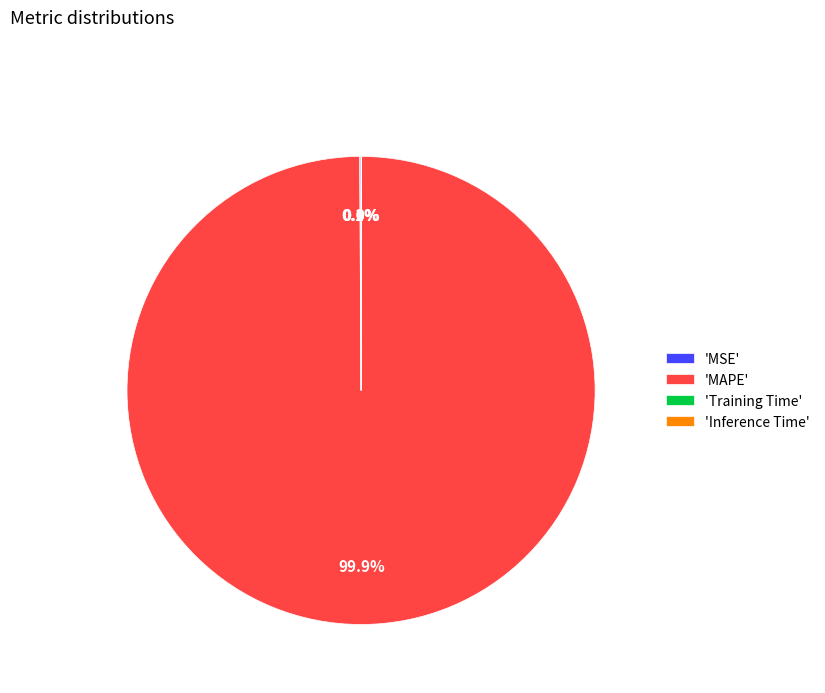

Is there any slice that represents more than half of the pie?

Yes